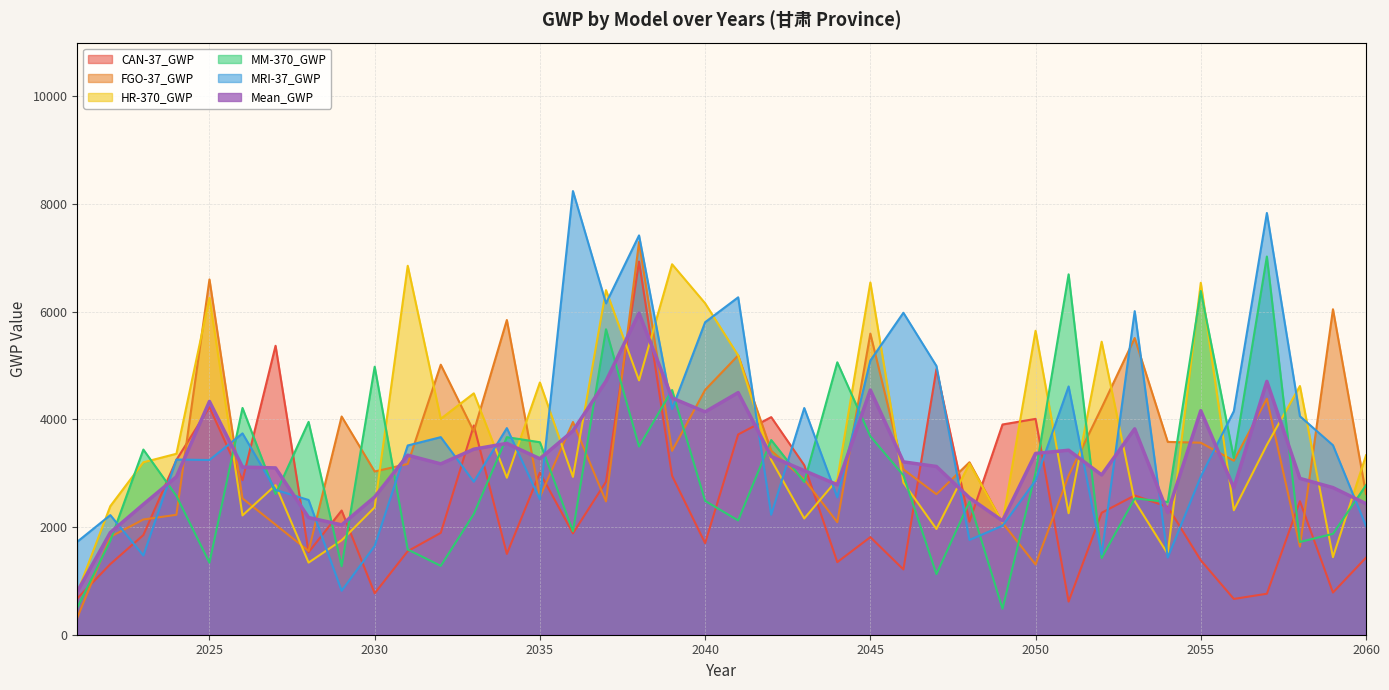

True or false: HR-370_GWP has more than 1 interior local peaks.

True